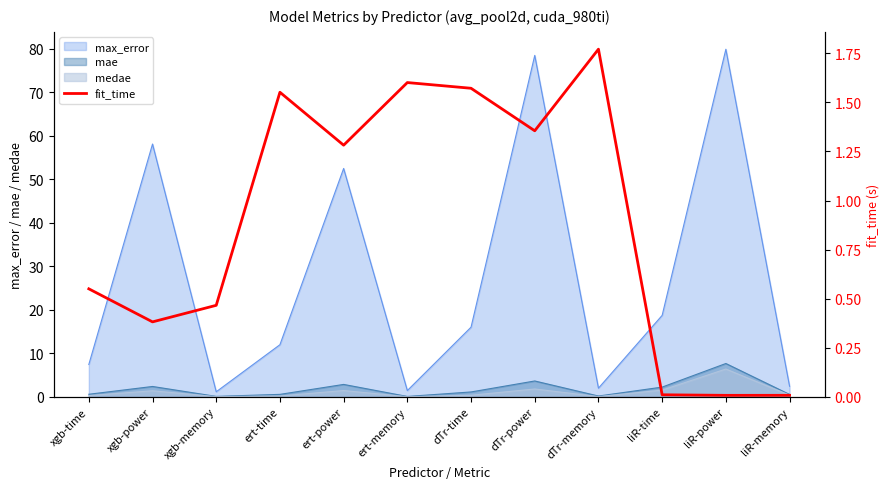

Rank the categories by value from lowest to highest.

liR-power, liR-memory, liR-time, xgb-power, xgb-memory, xgb-time, ert-power, dTr-power, ert-time, dTr-time, ert-memory, dTr-memory